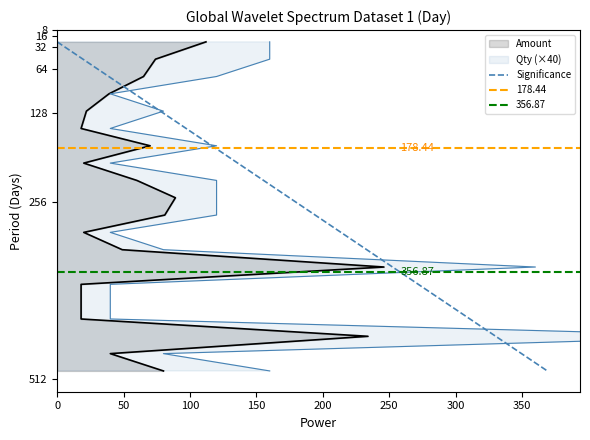

List the series in order of their peak value, highest first.

Amount, Qty